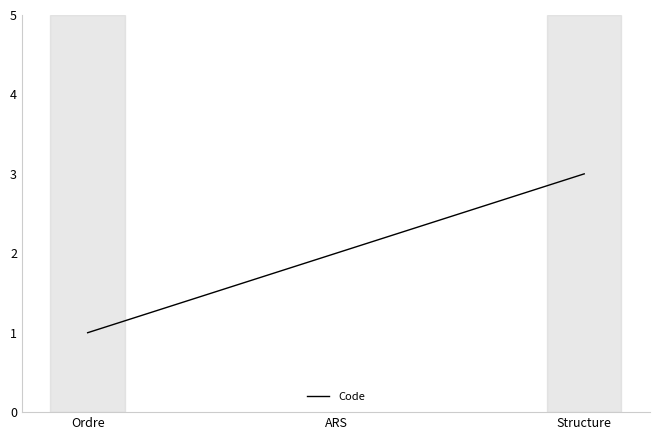

At which category does the chart reach its minimum across all series?

Ordre